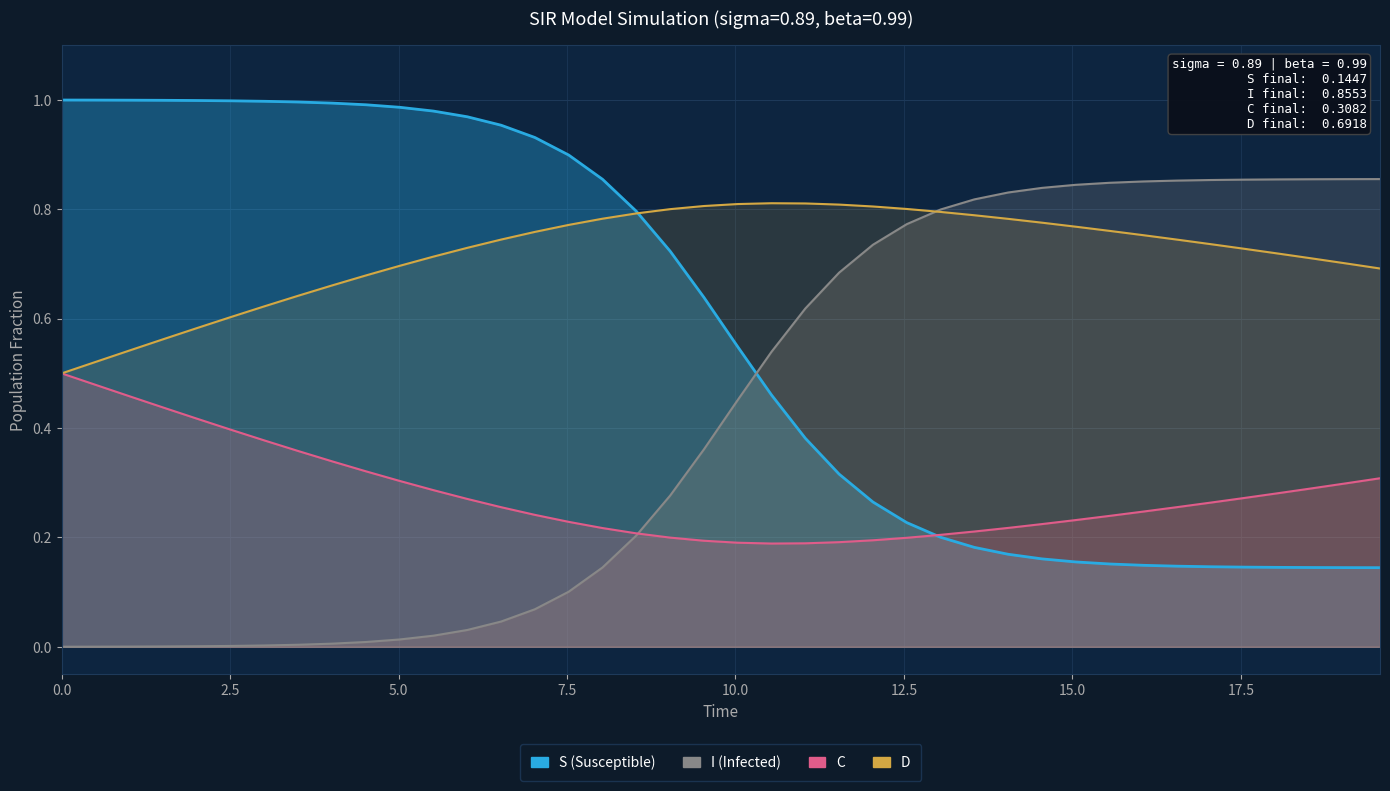

The value of C at 28 is 0.1. True or false?

False